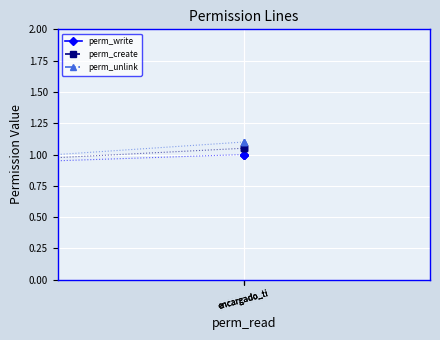

What is the average value of the perm_create series?

1.1